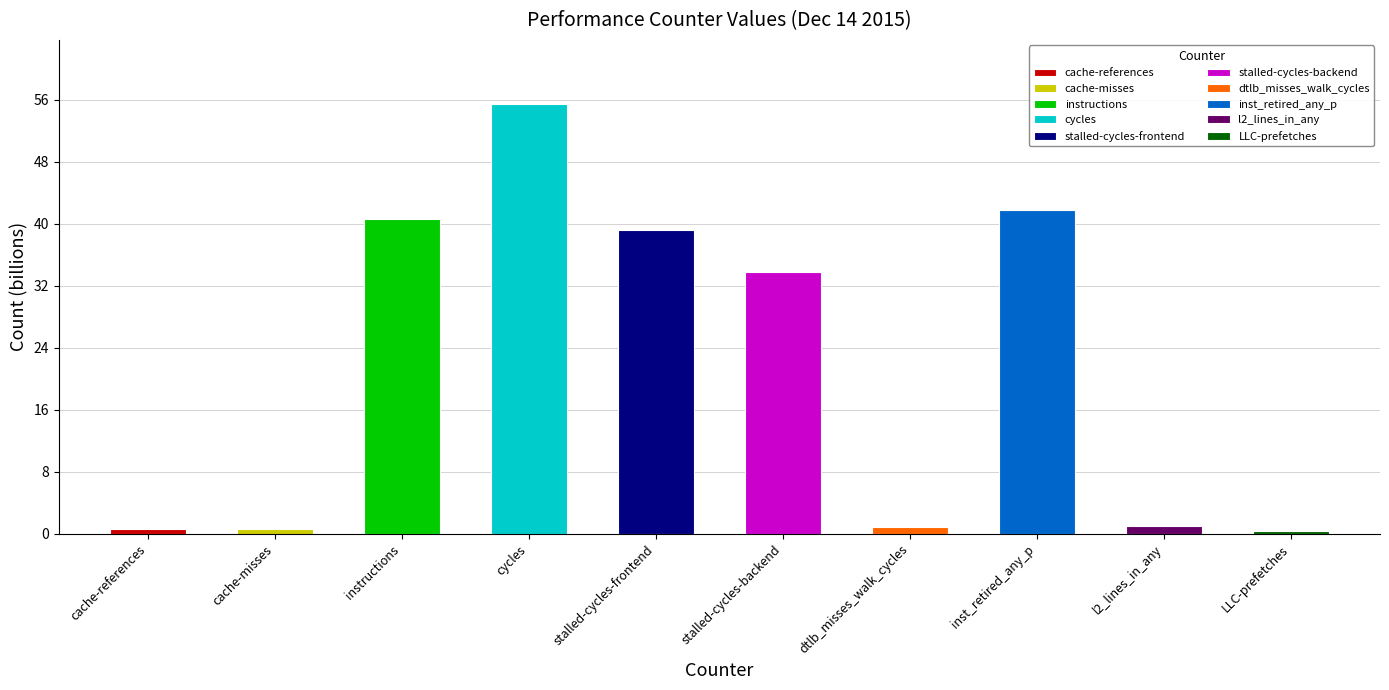

Are the bars grouped side by side (vs. stacked)?

No